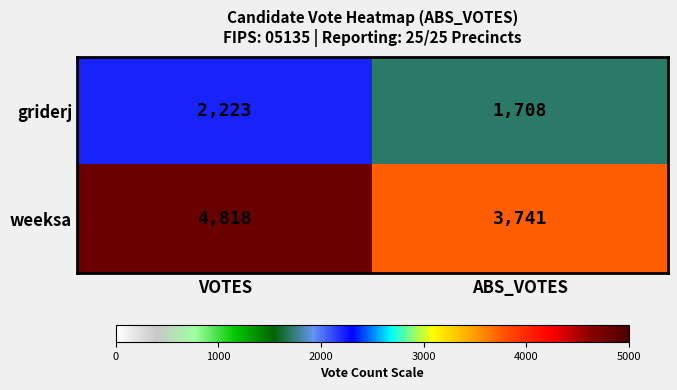

True or false: griderj has a value of 3250 at VOTES.

False